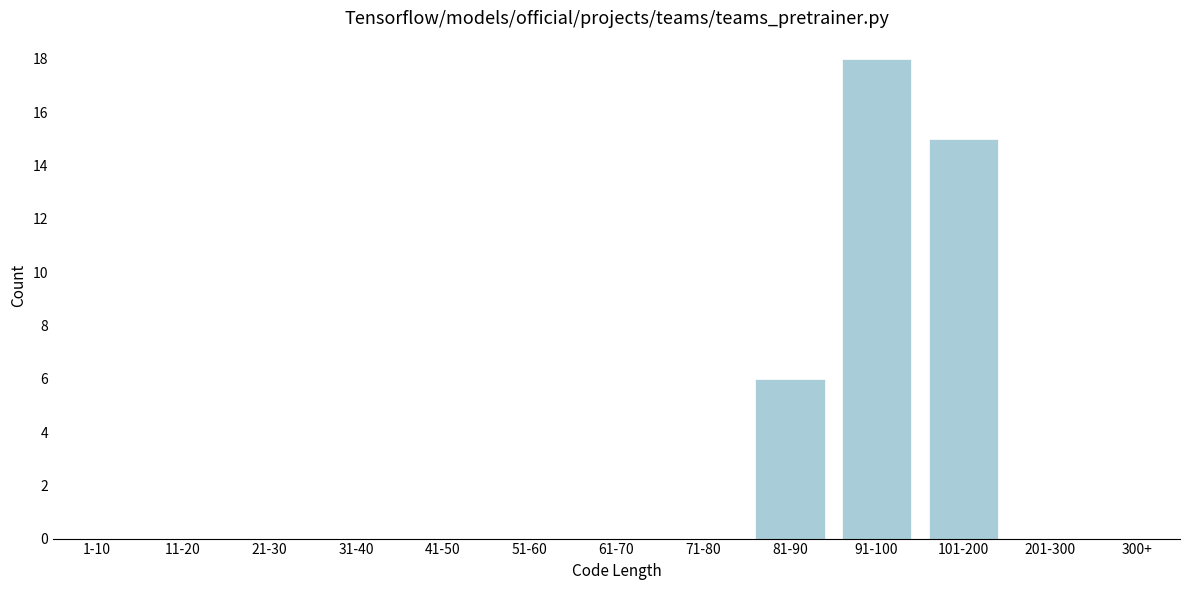

Reading right to left, what are all the values shown in this chart?

300+=0	201-300=0	101-200=15	91-100=18	81-90=6	71-80=0	61-70=0	51-60=0	41-50=0	31-40=0	21-30=0	11-20=0	1-10=0